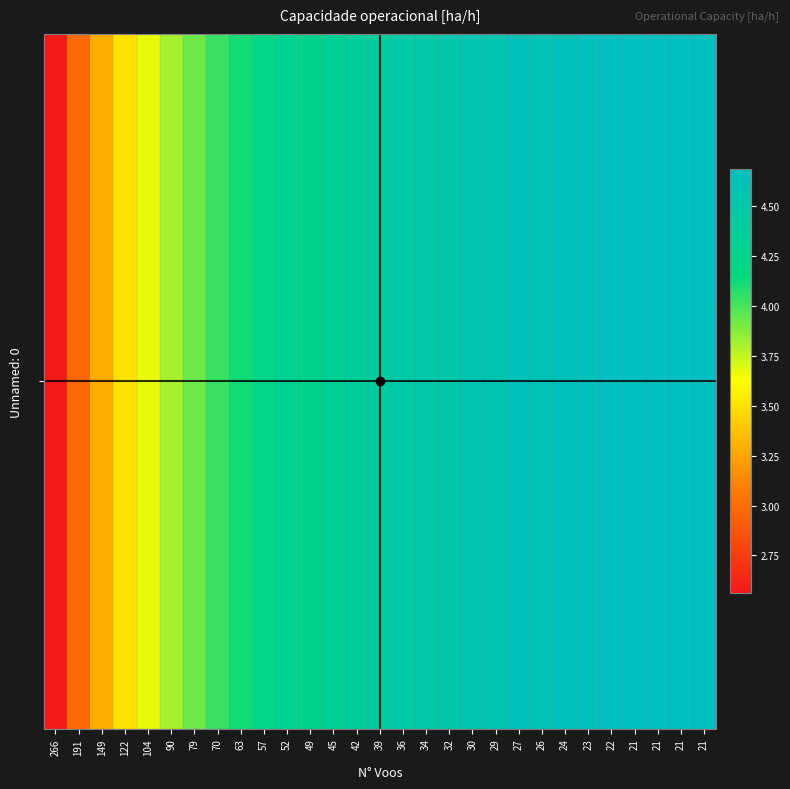

What is the greatest value displayed?

4.7